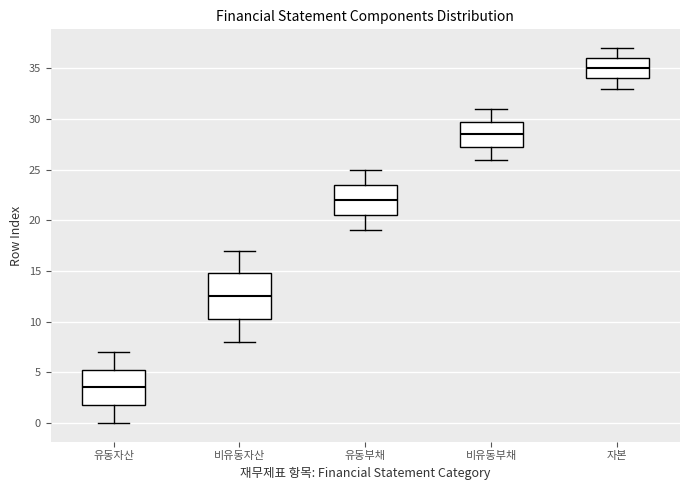

Reading left to right, transcribe this box plot: for each box, give where its median line is, the range the box spans, and where its two whiskers end, as read against the y-axis. The values are not printed on the chart, so give them approximately, as read against the axis.

유동자산: median 3.5, box 2.0 to 5.5, whiskers 0.0 to 7.0
비유동자산: median 12.5, box 10.5 to 15.0, whiskers 8.0 to 17.0
유동부채: median 22.0, box 20.5 to 23.5, whiskers 19.0 to 25.0
비유동부채: median 28.5, box 27.5 to 30.0, whiskers 26.0 to 31.0
자본: median 35.0, box 34.0 to 36.0, whiskers 33.0 to 37.0